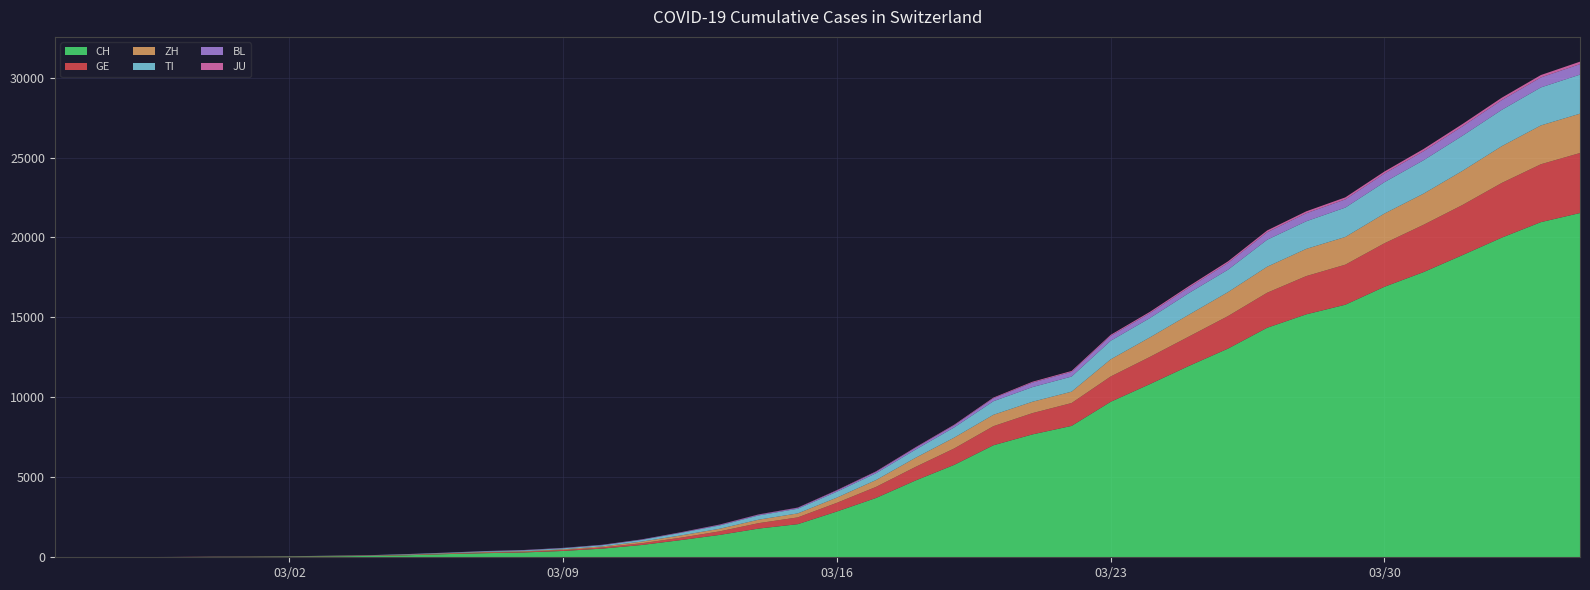

Reading right to left, list all the values displayed in this chart.

CH: 21529	20959	19991	18902	17836	16917	15795	15192	14353	13051	11967	10828	9724	8216	7685	7004	5780	4792	3709	2863	2071	1795	1398	1072	766	542	396	303	257	197	125	83	59	40	29	23	13	6	2	0
GE: 3753	3621	3420	3137	2958	2721	2505	2393	2190	2033	1837	1699	1582	1430	1331	1194	1027	848	692	544	423	340	222	150	109	76	56	40	38	25	17	14	13	10	9	8	4	1	1	0
ZH: 2461	2428	2300	2136	1947	1859	1733	1701	1627	1500	1368	1221	1073	711	711	711	679	568	429	326	250	218	163	140	101	62	49	40	34	29	23	15	13	10	7	6	2	2	0	0
TI: 2442	2377	2271	2195	2091	1962	1837	1727	1688	1401	1354	1209	1162	945	916	849	638	511	426	368	293	265	206	163	108	75	61	49	41	28	25	13	8	4	2	2	1	1	1	0
BL: 656	625	610	588	561	539	511	502	466	422	341	306	302	289	282	184	134	116	89	76	54	47	42	26	26	22	20	19	15	6	6	2	2	2	2	2	1	0	0	0
JU: 154	149	149	145	140	128	127	119	114	100	92	82	69	61	54	44	36	32	29	25	19	18	17	12	7	7	7	5	5	4	4	2	2	1	1	1	1	1	0	0